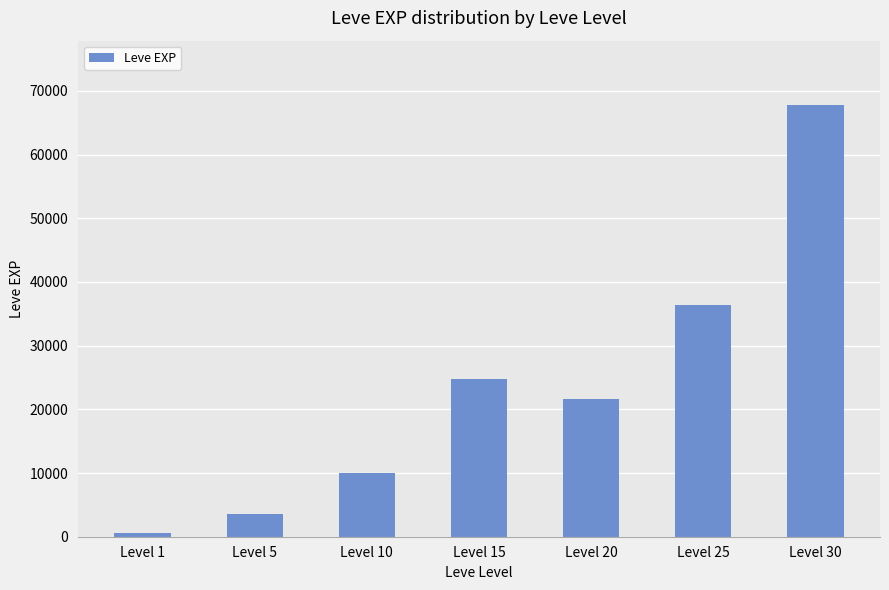

Reading left to right, extract all data points from this chart.

Level 1=630	Level 5=3600	Level 10=9990	Level 15=24790	Level 20=21600	Level 25=36390	Level 30=67730